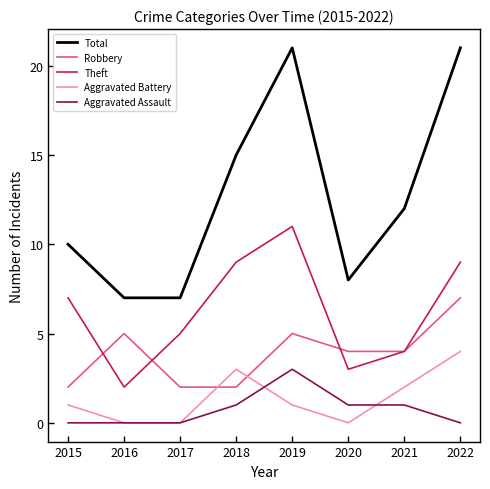

True or false: Theft and Aggravated Battery intersect in this chart.

False